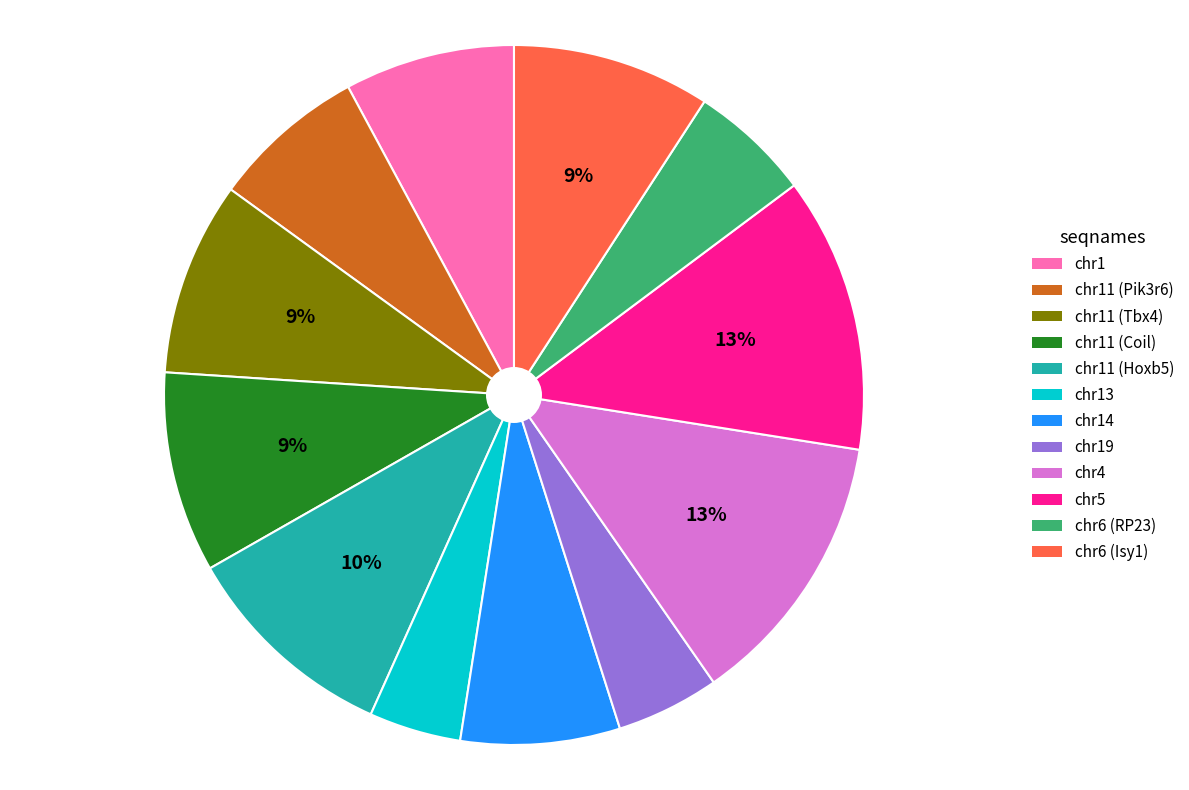

Is there a majority slice in this chart?

No